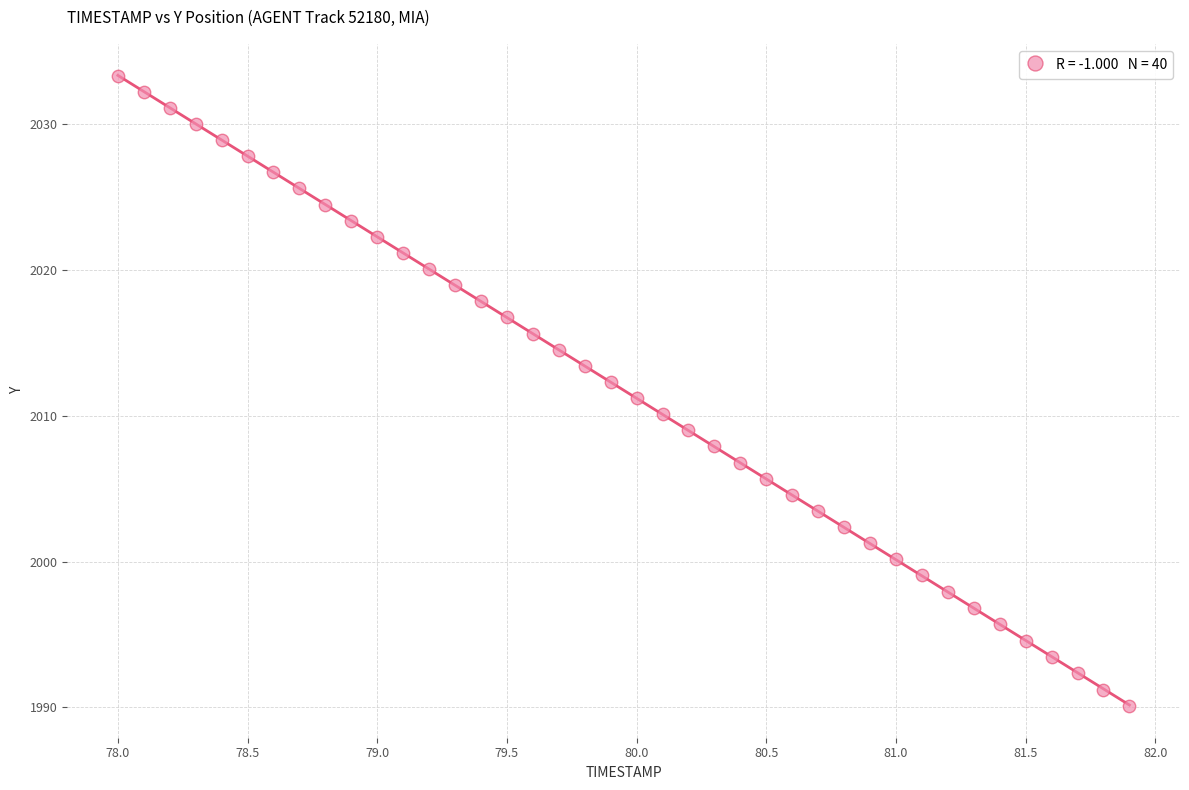

What is the range of X values (max minus min)?

3.9